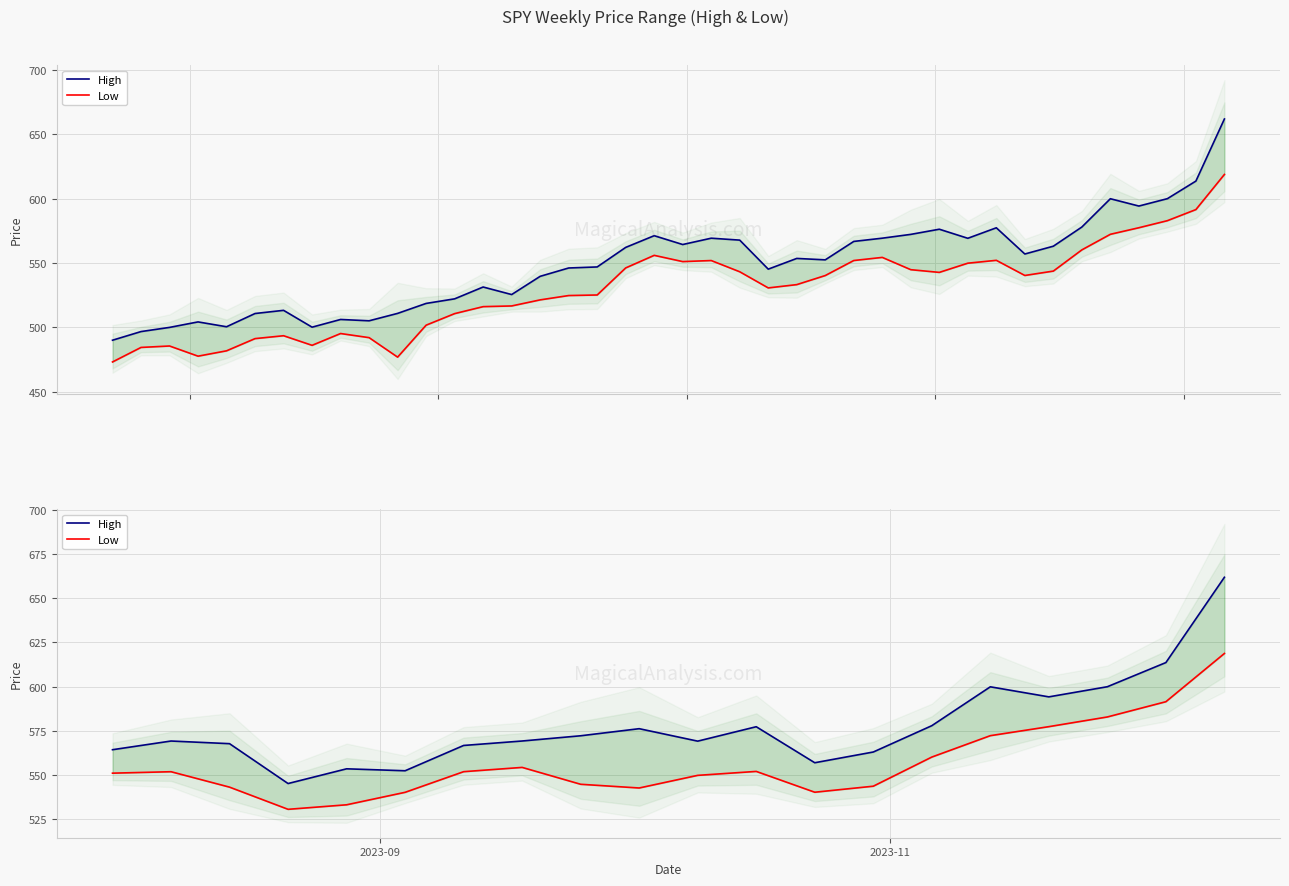

How many interior local valleys does the High series have?

5